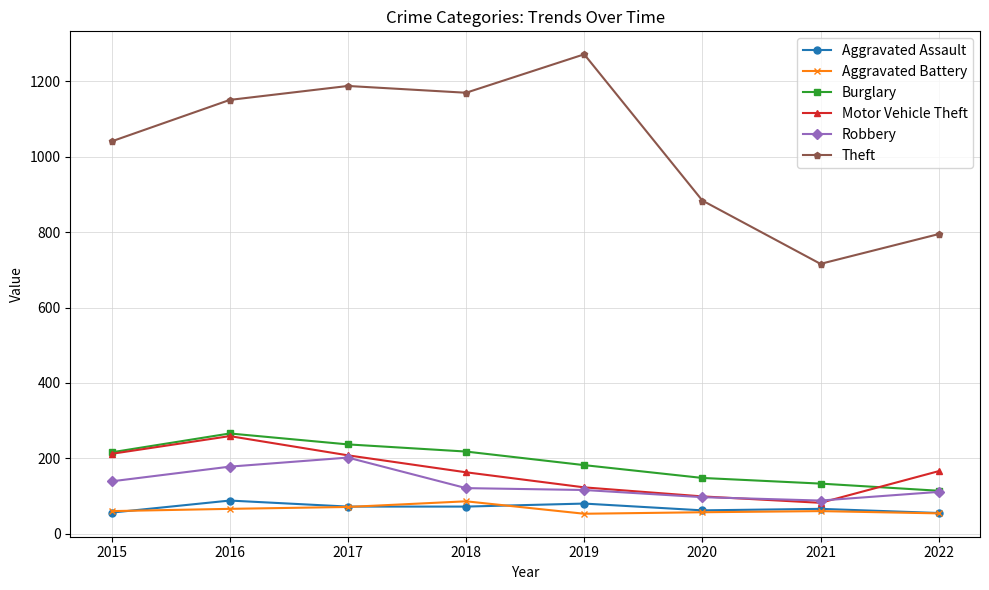

True or false: Aggravated Assault has a value of 72 at 2017.

True